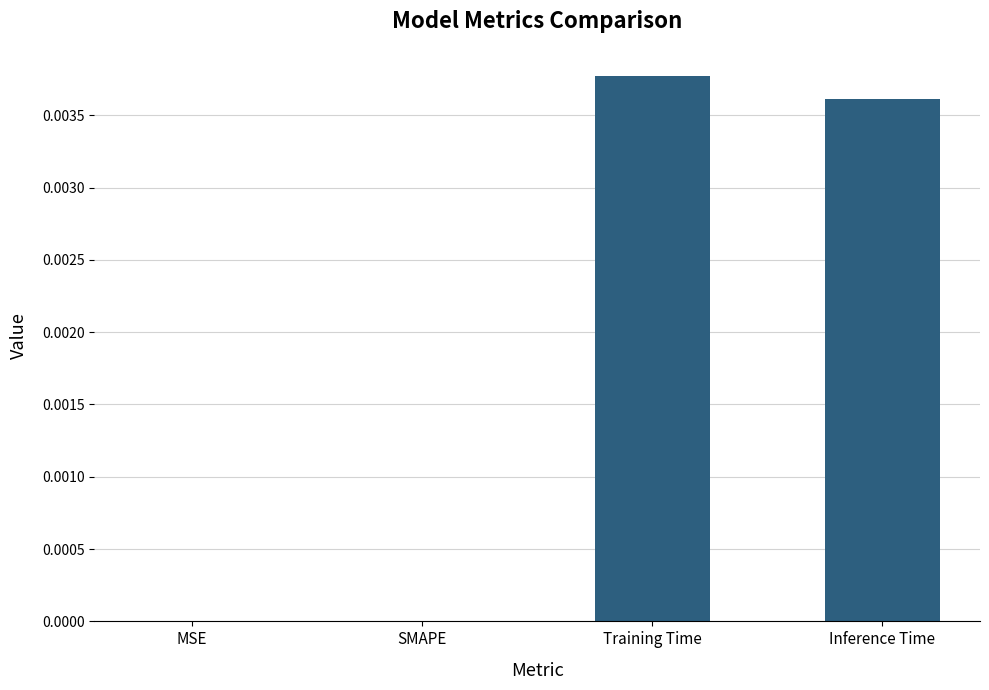

True or false: the data shows 0.0 at SMAPE.

True